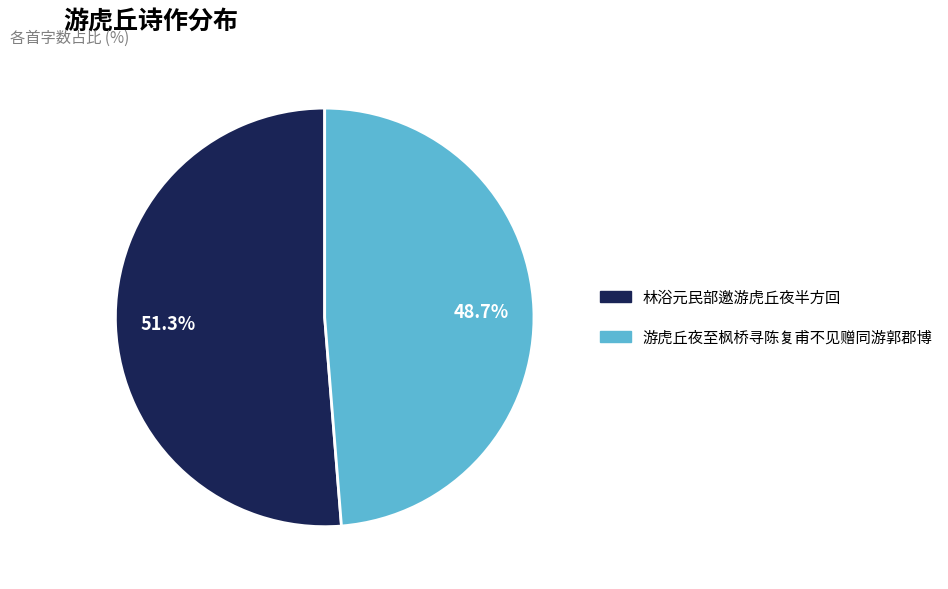

Is it true that 游虎丘夜至枫桥寻陈复甫不见赠同游郭郡博 is 56% of the pie?

False